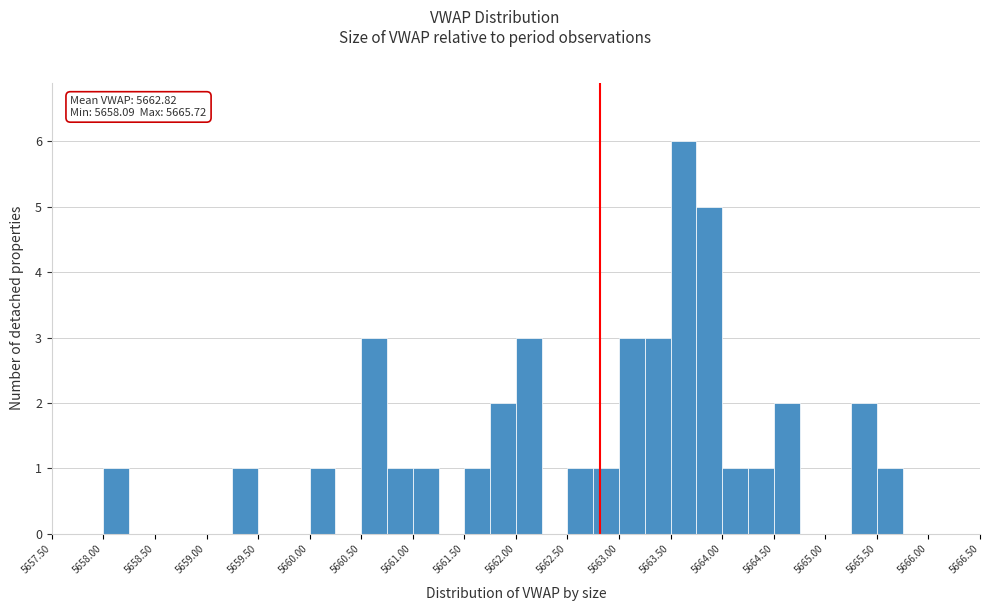

Which range on the x-axis has the tallest bar?

5663.50 to 5663.75